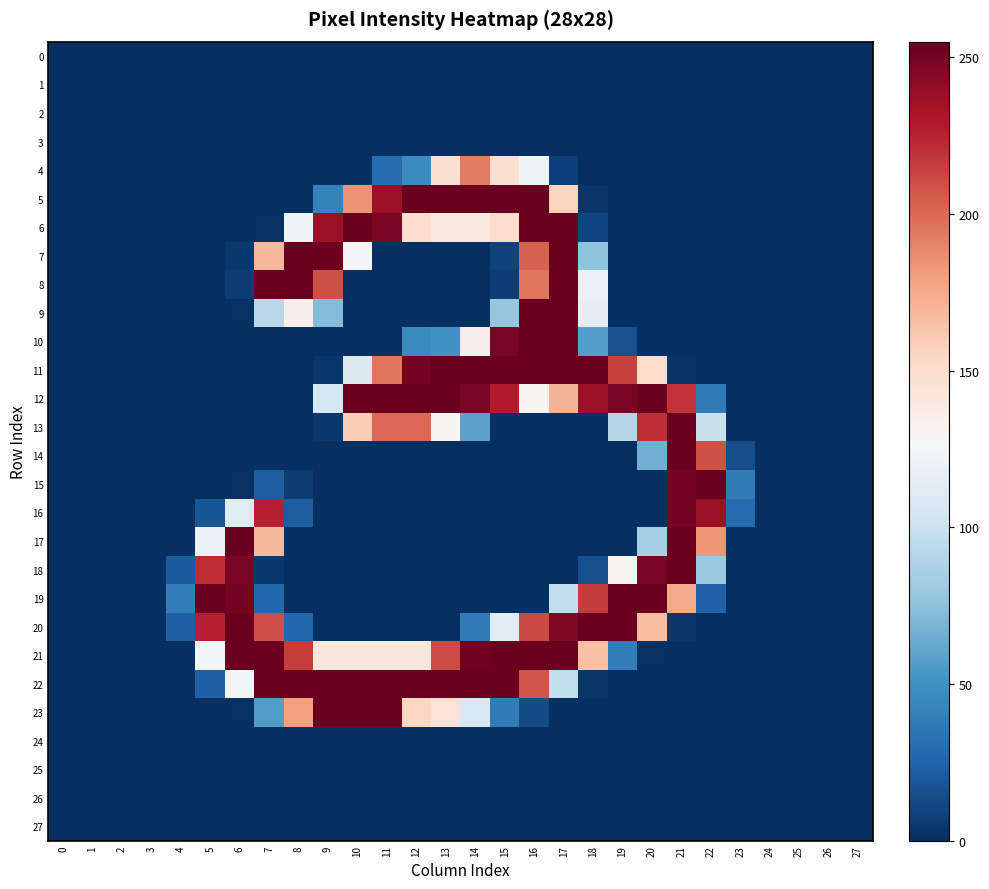

Between 1 and 15, which is larger?

1